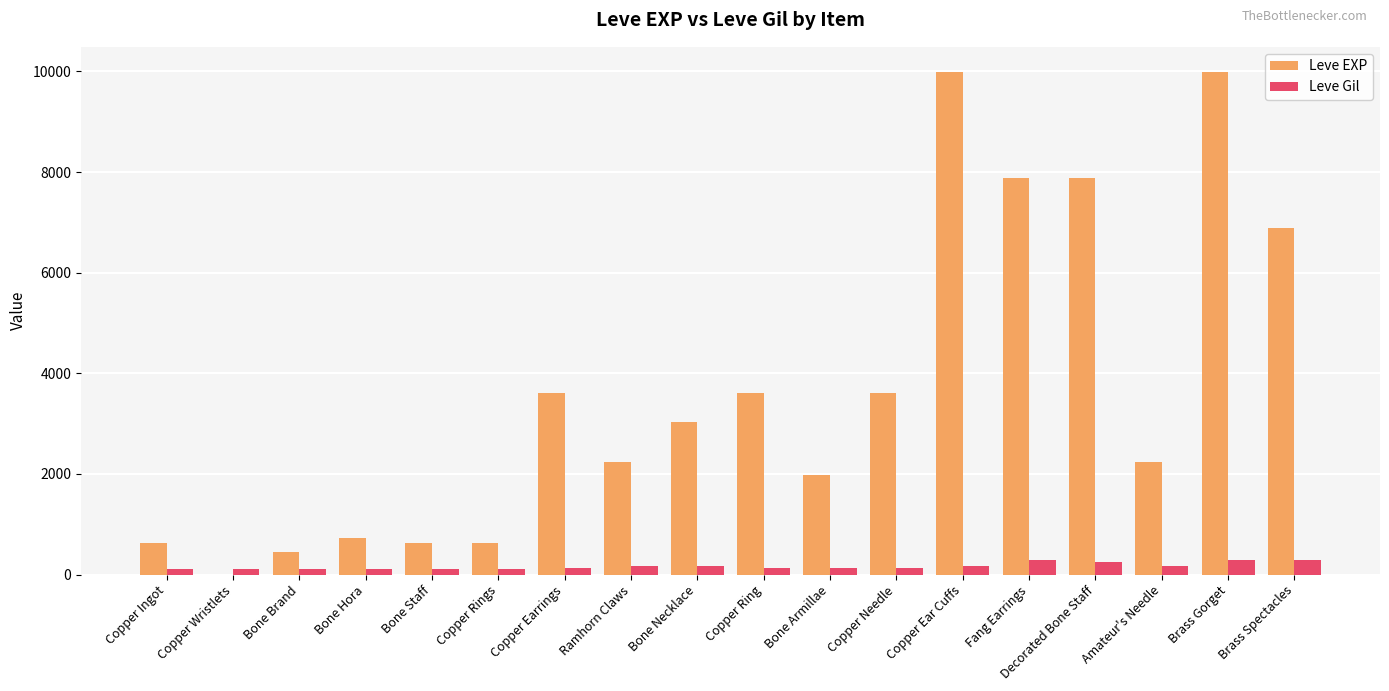

Which series has the largest total across all categories?

Leve EXP